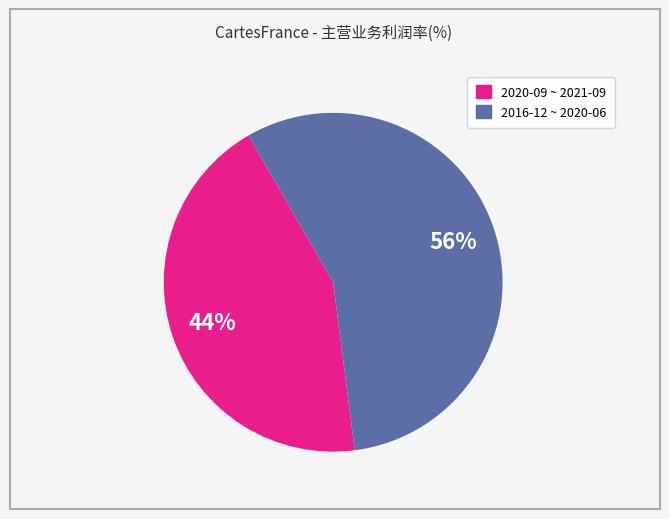

Does any single category account for the majority?

Yes